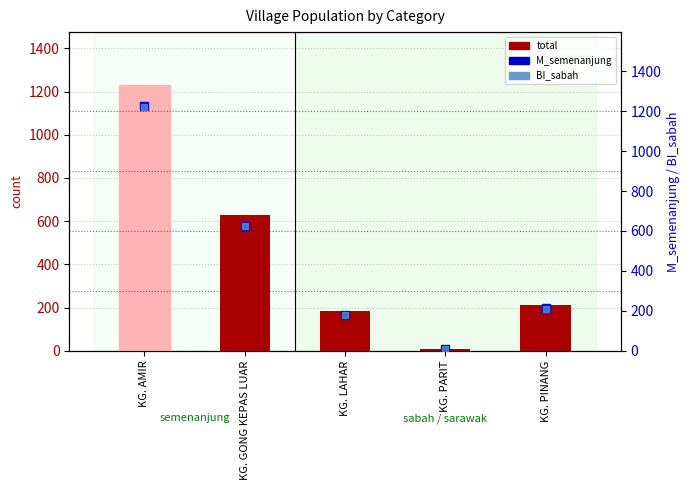

Rank the series by their average value, from lowest to highest.

BI_sabah, M_semenanjung, total